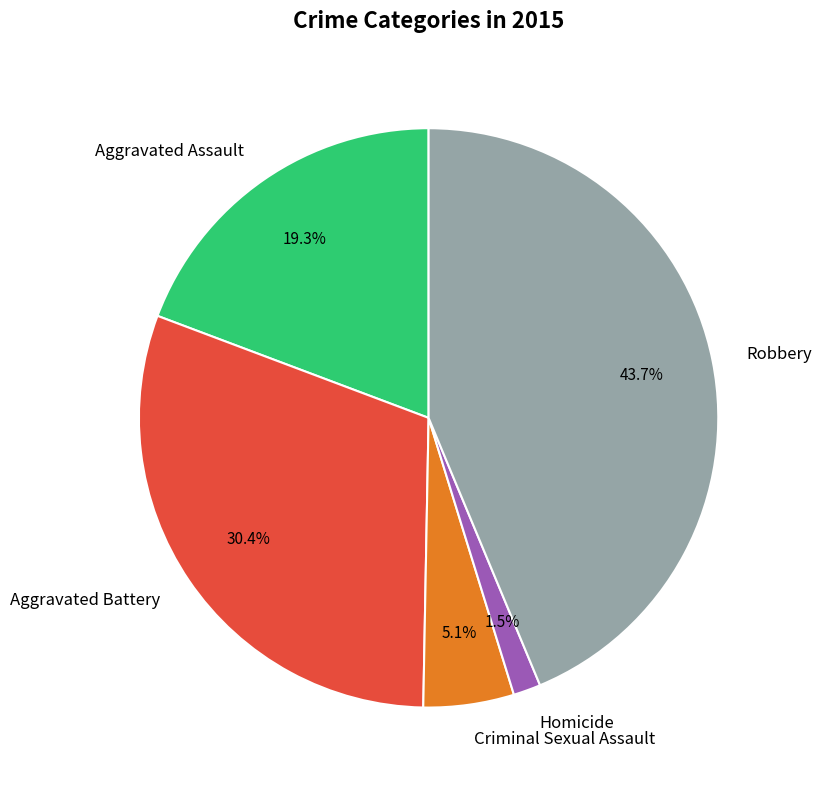

To the nearest percent, what portion does Aggravated Battery represent?

30%